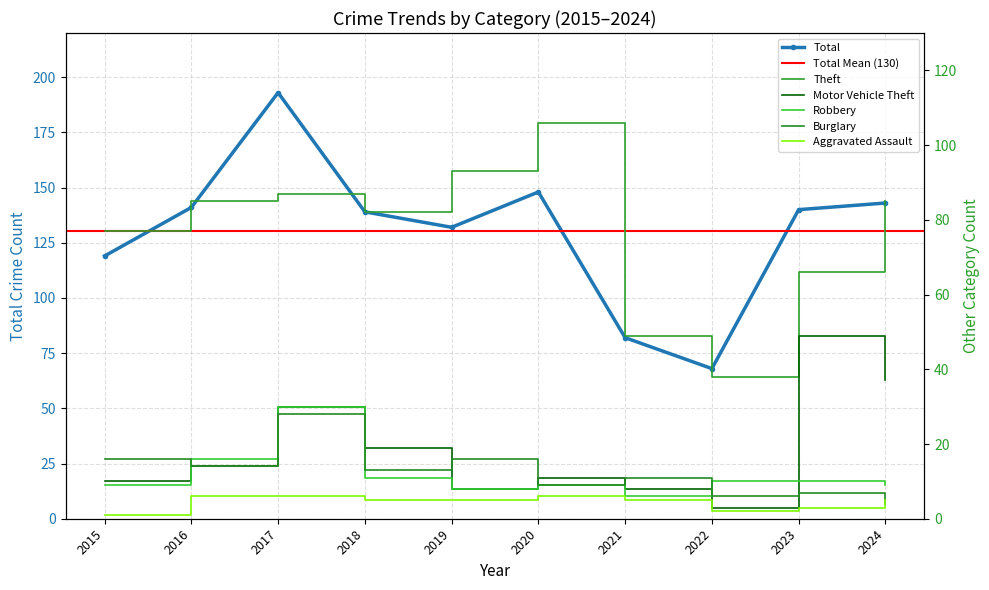

Which series has the largest range (max minus min)?

Total